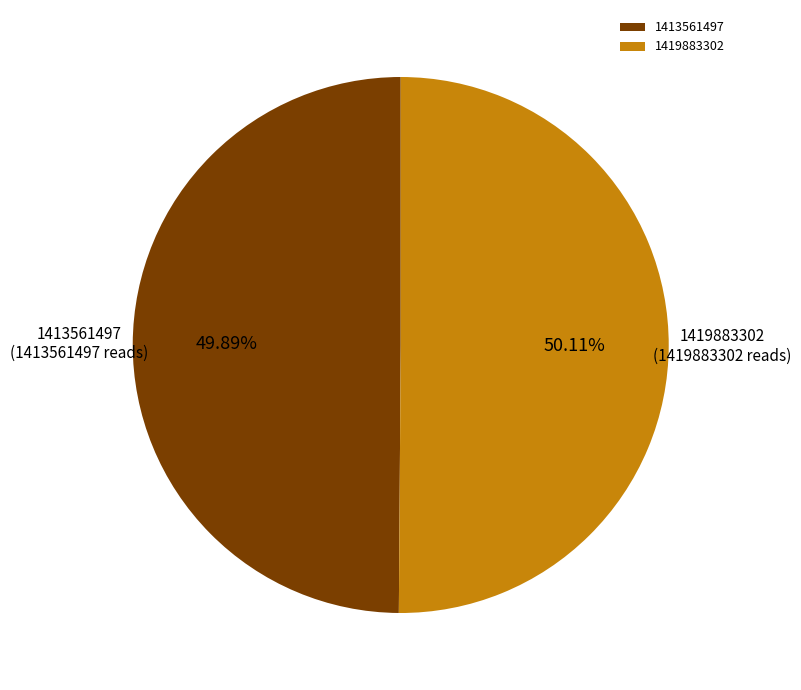

Approximately how many times larger is the value at 1419883302 compared to 1413561497?

1.0